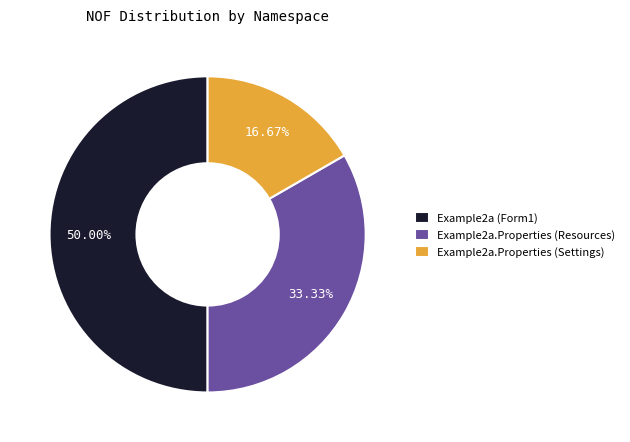

What is the smallest slice in the pie chart?

Example2a.Properties (Settings)